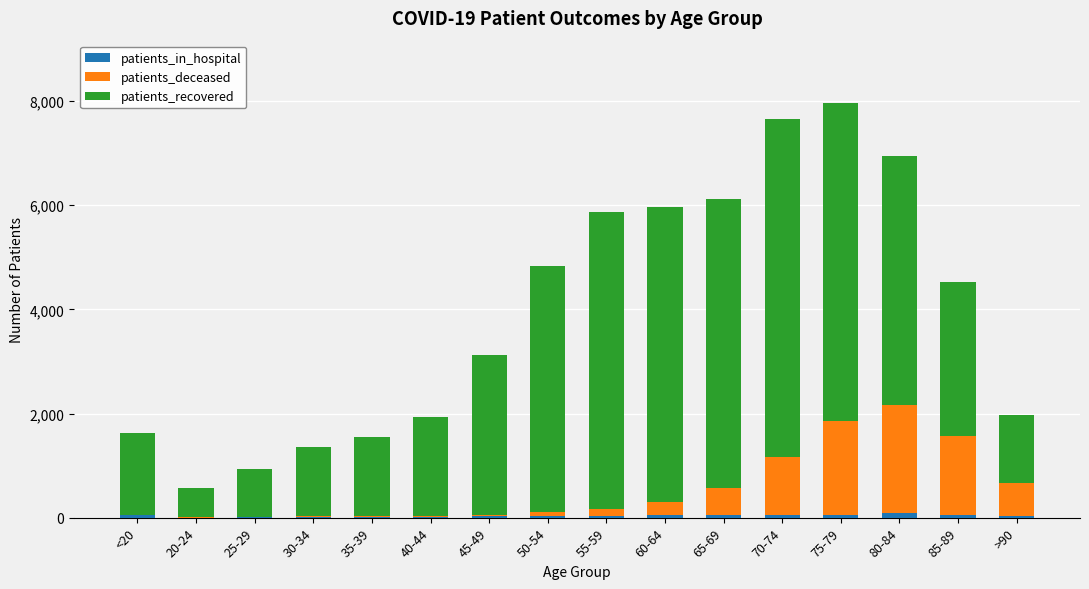

What is the average value of the patients_recovered series?

3390